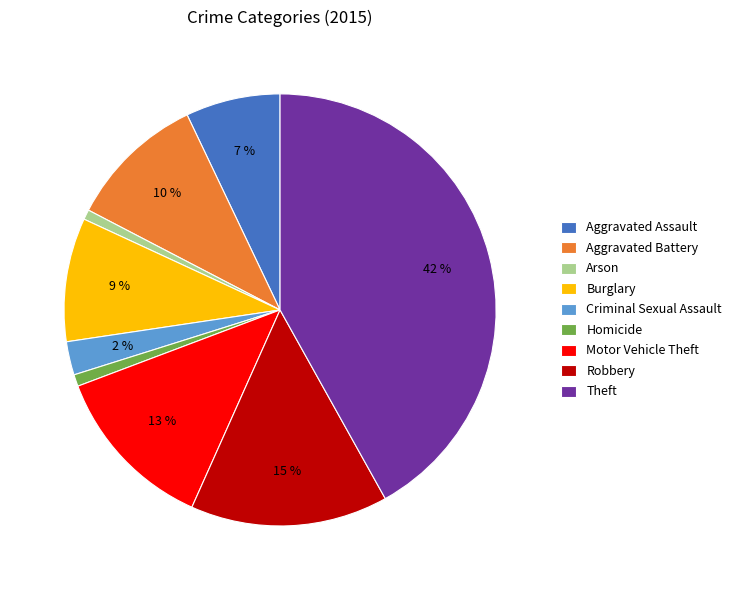

Do Robbery and Arson together represent more than half of the pie?

No